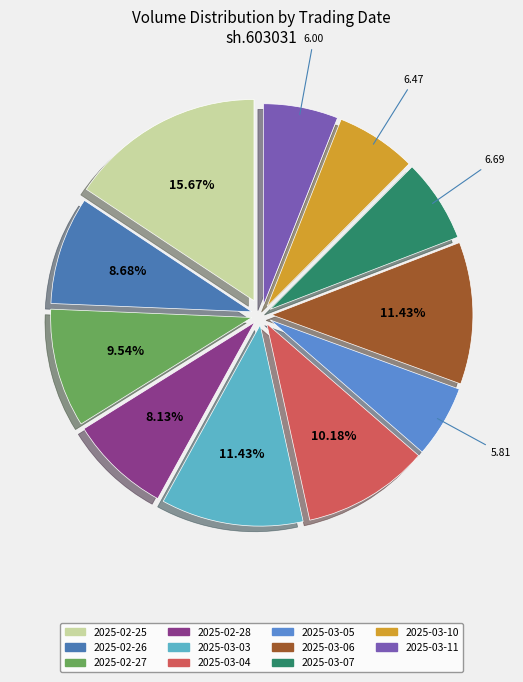

Is it true that 2025-02-26 is 1% of the pie?

False